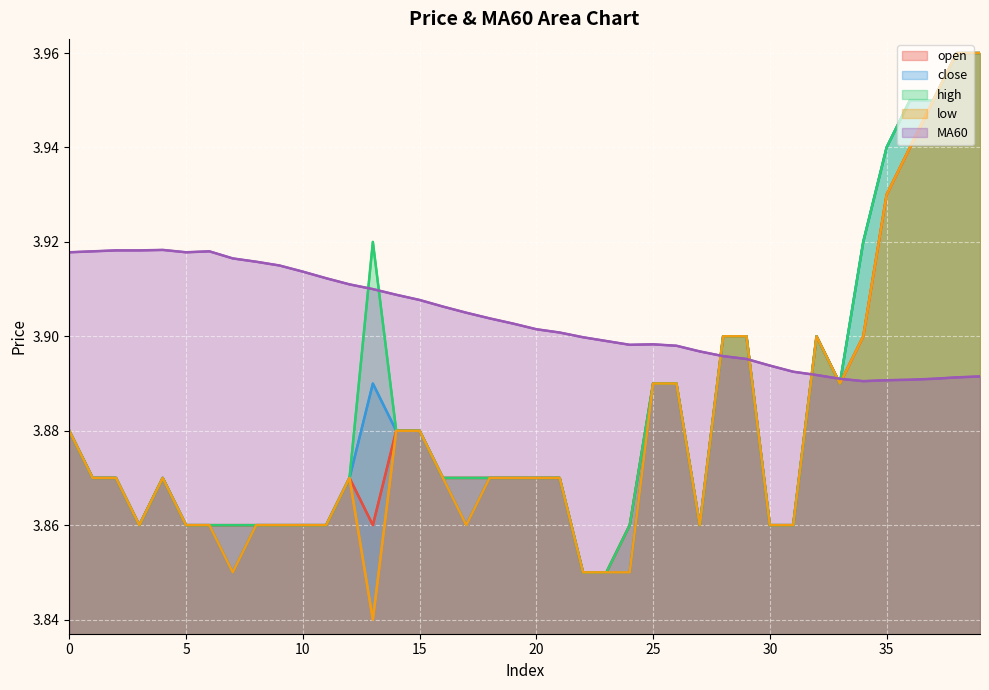

Reading left to right, what are all the values shown in this chart?

open: 3.9	3.9	3.9	3.9	3.9	3.9	3.9	3.9	3.9	3.9	3.9	3.9	3.9	3.9	3.9	3.9	3.9	3.9	3.9	3.9	3.9	3.9	3.9	3.9	3.9	3.9	3.9	3.9	3.9	3.9	3.9	3.9	3.9	3.9	3.9	3.9	3.9	4.0	4.0	4.0
close: 3.9	3.9	3.9	3.9	3.9	3.9	3.9	3.9	3.9	3.9	3.9	3.9	3.9	3.9	3.9	3.9	3.9	3.9	3.9	3.9	3.9	3.9	3.9	3.9	3.9	3.9	3.9	3.9	3.9	3.9	3.9	3.9	3.9	3.9	3.9	3.9	4.0	4.0	4.0	4.0
high: 3.9	3.9	3.9	3.9	3.9	3.9	3.9	3.9	3.9	3.9	3.9	3.9	3.9	3.9	3.9	3.9	3.9	3.9	3.9	3.9	3.9	3.9	3.9	3.9	3.9	3.9	3.9	3.9	3.9	3.9	3.9	3.9	3.9	3.9	3.9	3.9	4.0	4.0	4.0	4.0
low: 3.9	3.9	3.9	3.9	3.9	3.9	3.9	3.9	3.9	3.9	3.9	3.9	3.9	3.8	3.9	3.9	3.9	3.9	3.9	3.9	3.9	3.9	3.9	3.9	3.9	3.9	3.9	3.9	3.9	3.9	3.9	3.9	3.9	3.9	3.9	3.9	3.9	4.0	4.0	4.0
MA60: 3.9	3.9	3.9	3.9	3.9	3.9	3.9	3.9	3.9	3.9	3.9	3.9	3.9	3.9	3.9	3.9	3.9	3.9	3.9	3.9	3.9	3.9	3.9	3.9	3.9	3.9	3.9	3.9	3.9	3.9	3.9	3.9	3.9	3.9	3.9	3.9	3.9	3.9	3.9	3.9